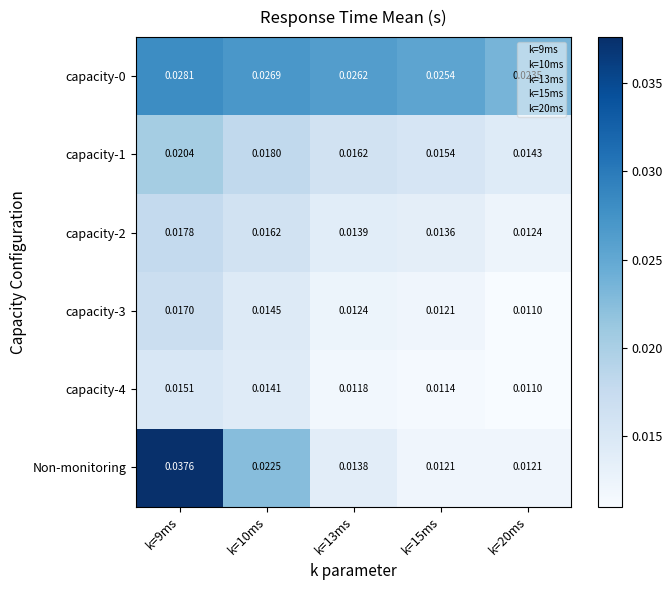

Which series has the largest range (max minus min)?

Non-monitoring